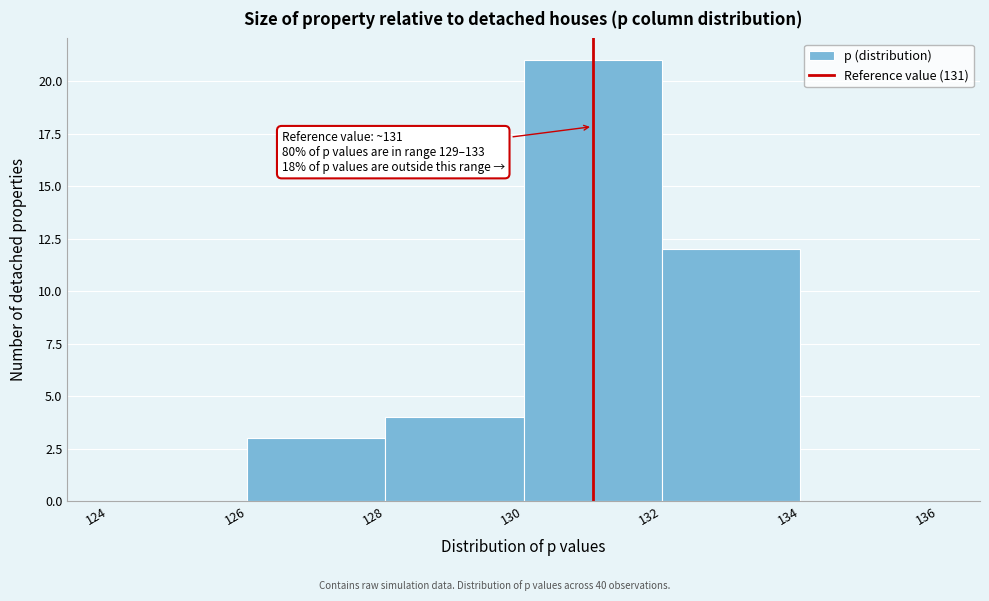

Over which range of the x-axis is the bar tallest?

130 to 132